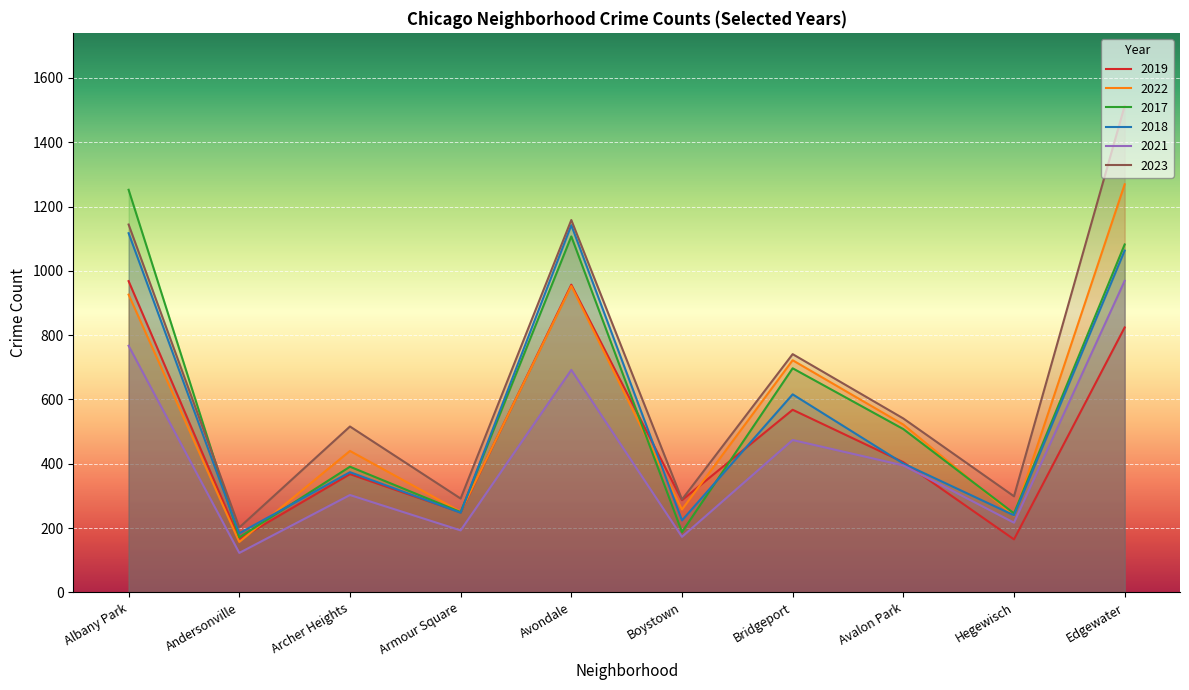

The 2023 series shows 272 at Avalon Park. True or false?

False